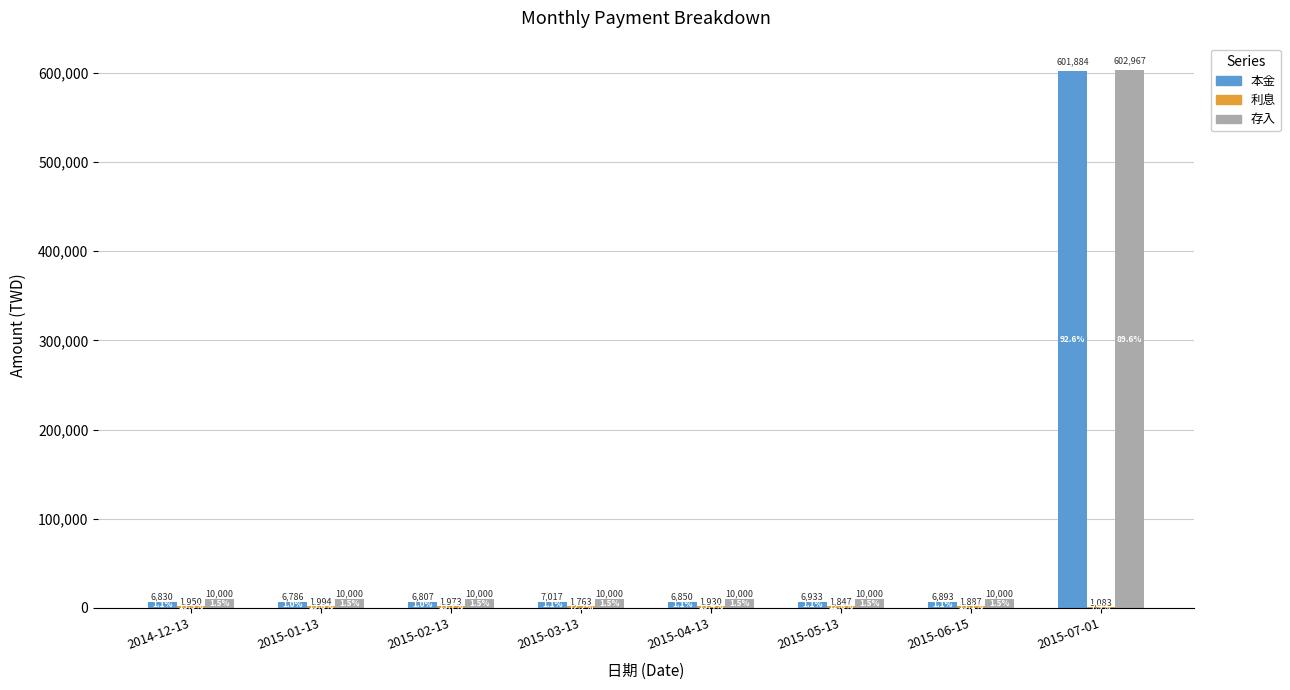

What is the approximate value of 本金 at 2015-06-15, to the nearest 100?

6900